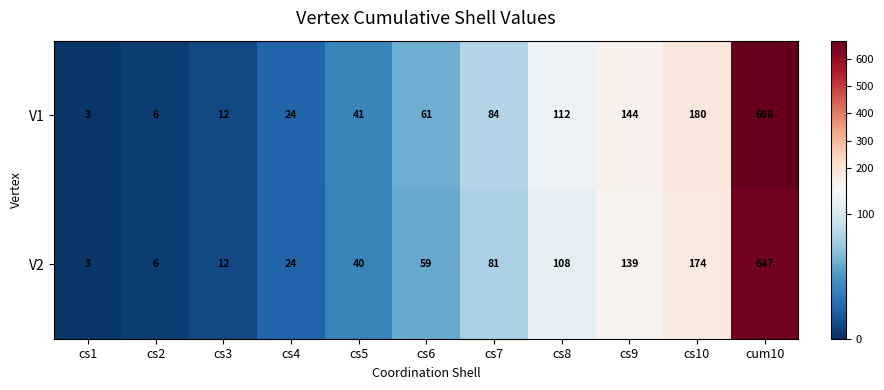

What is the minimum value shown in the chart?

3